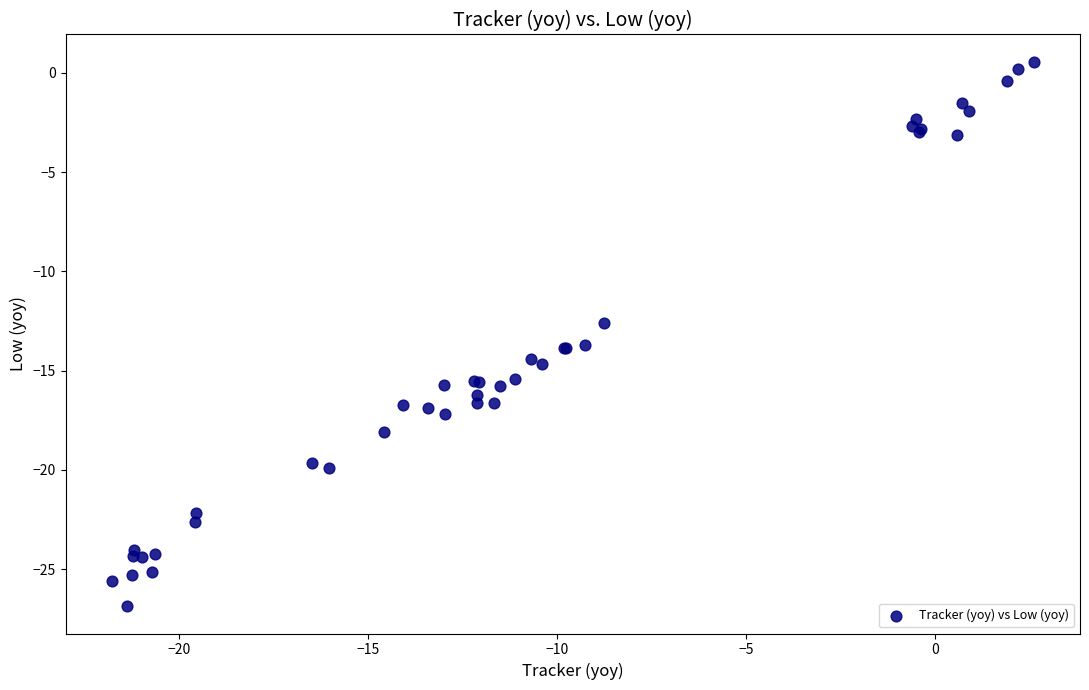

What Y value in the scatter plot is closest to -13?

-12.6